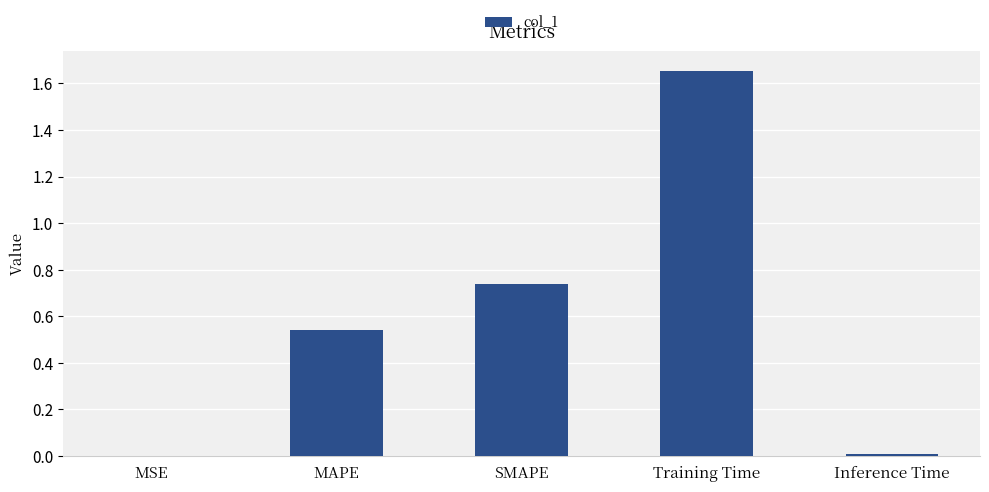

Is it true that the value at Inference Time is 0.0?

True